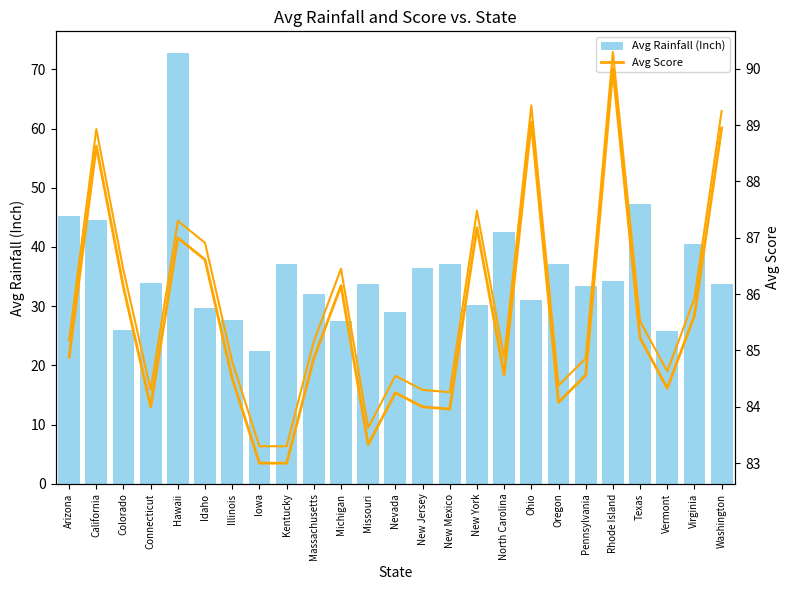

What is the sum of the Avg Score values at Texas and Nevada?

169.5